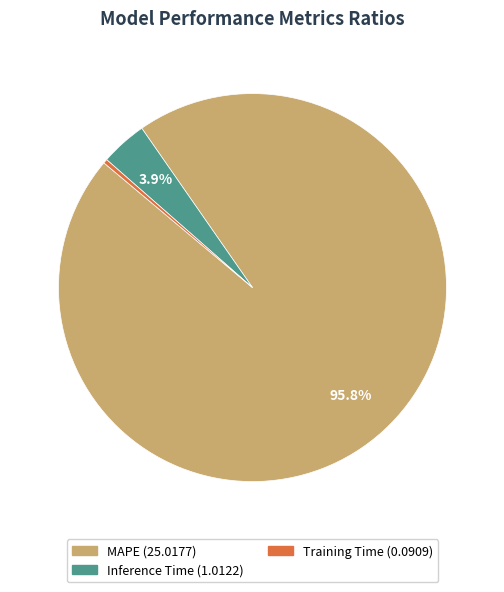

To the nearest percent, what is the difference between the Inference Time and Training Time slice percentages?

4%